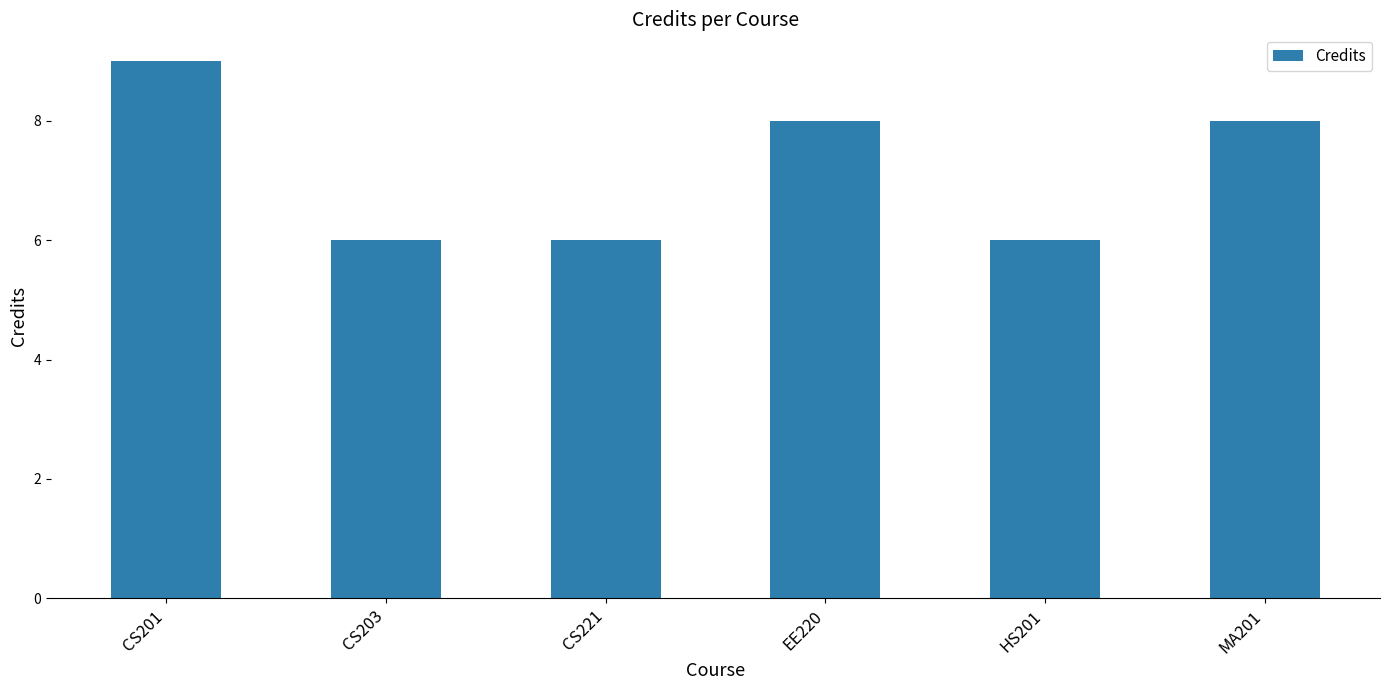

Which category has the highest value across all series?

CS201